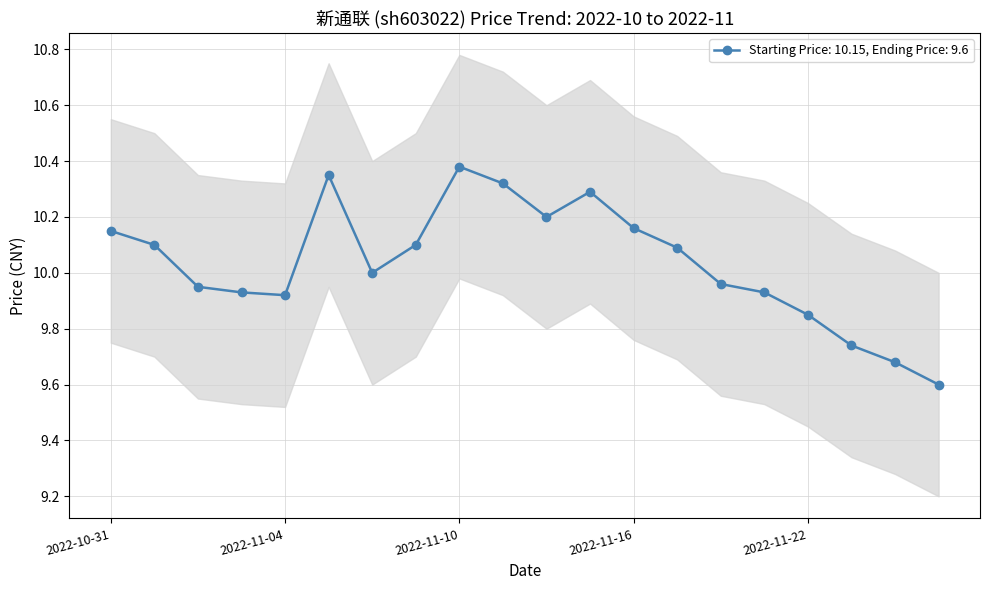

What is the label of the 7th point from the right?

2022-11-17